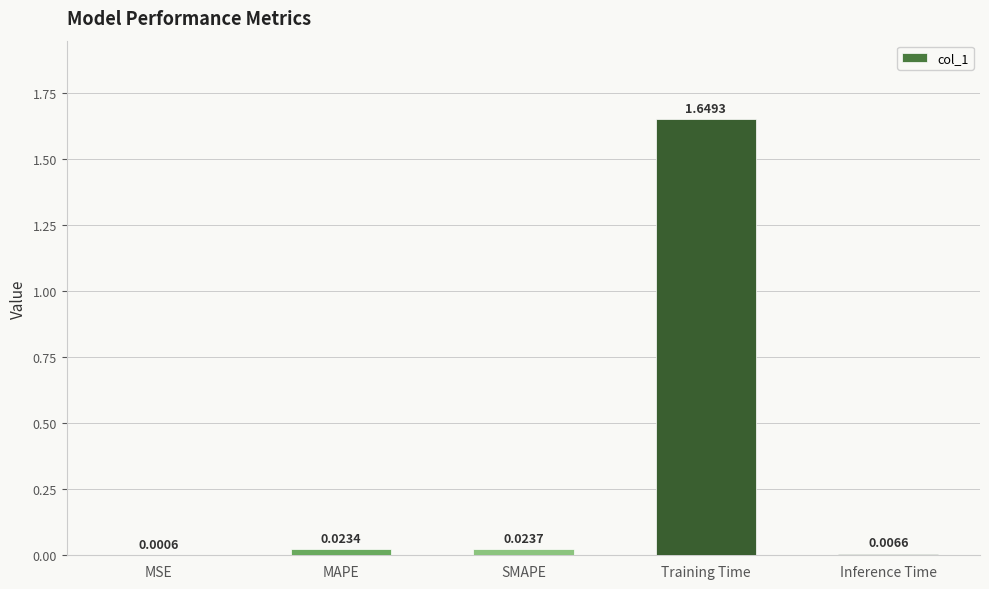

Which category has the highest value across all series?

Training Time